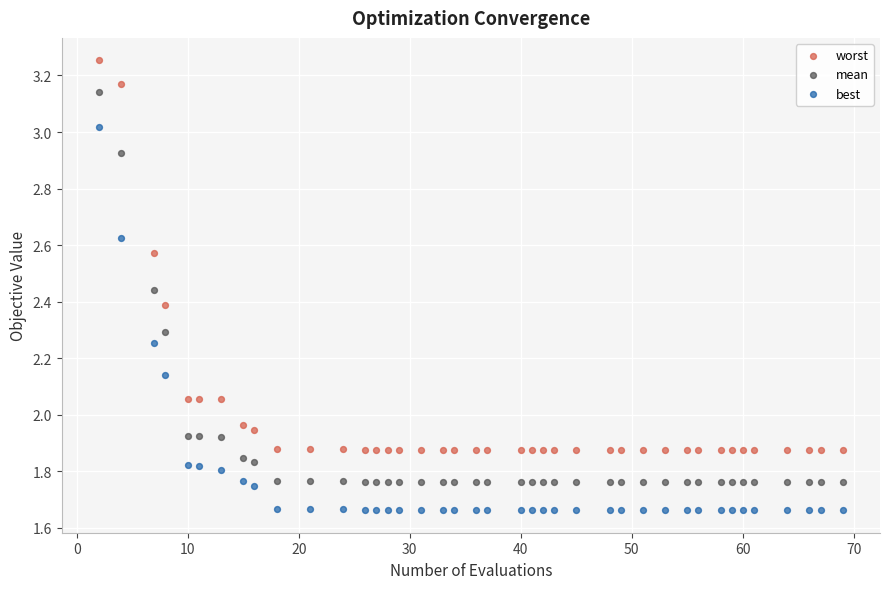

Across all data points, what is the range of X values (max minus min)?

67.0